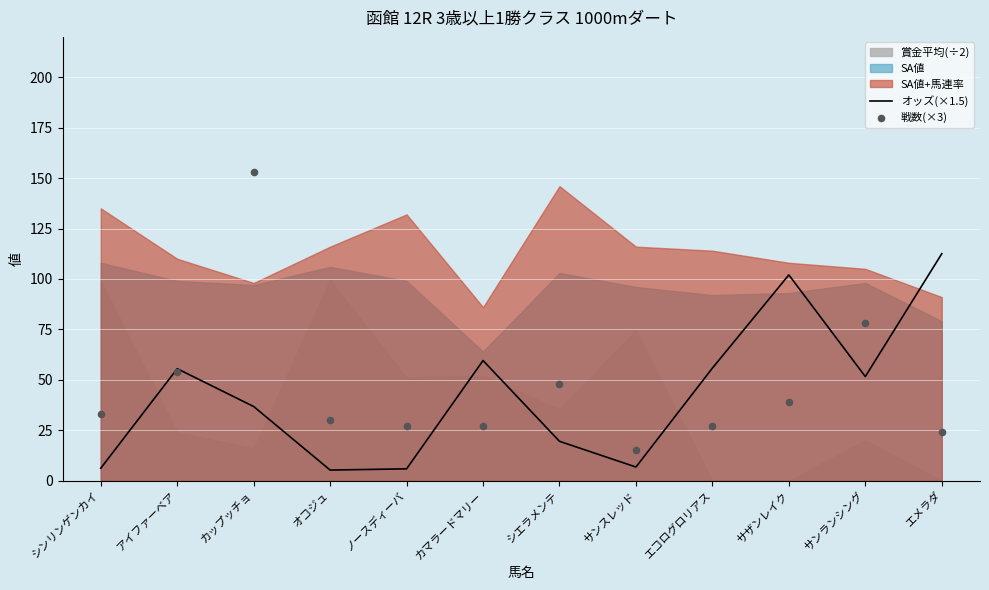

Which series has the largest Y range (max minus min)?

戦数(×3)